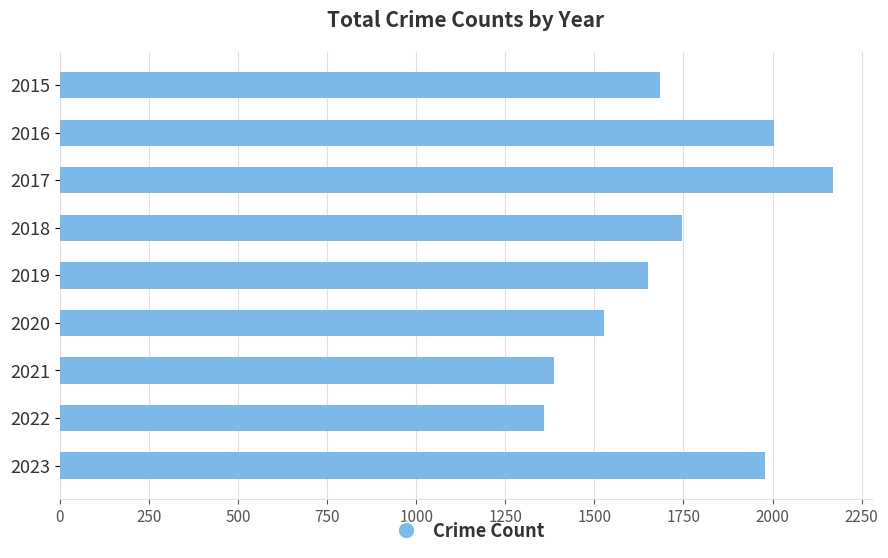

What is the value of the 6th bar from the top?

1527